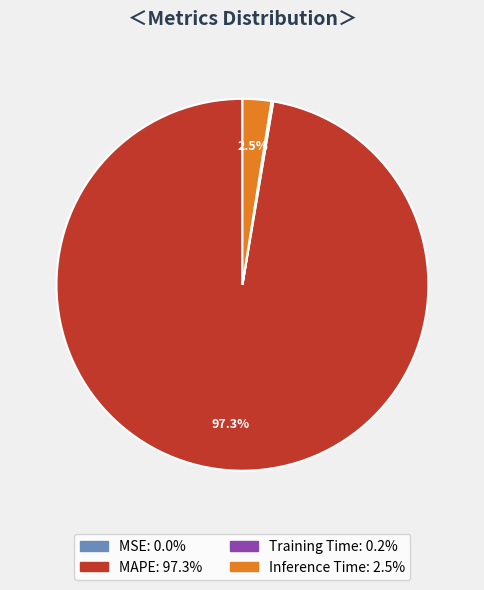

Between MAPE and Inference Time, which is larger?

MAPE